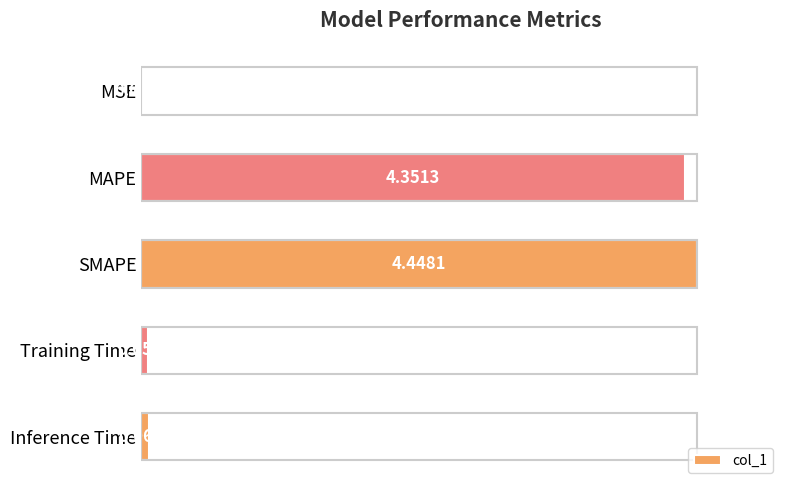

What is the average value?

1.8